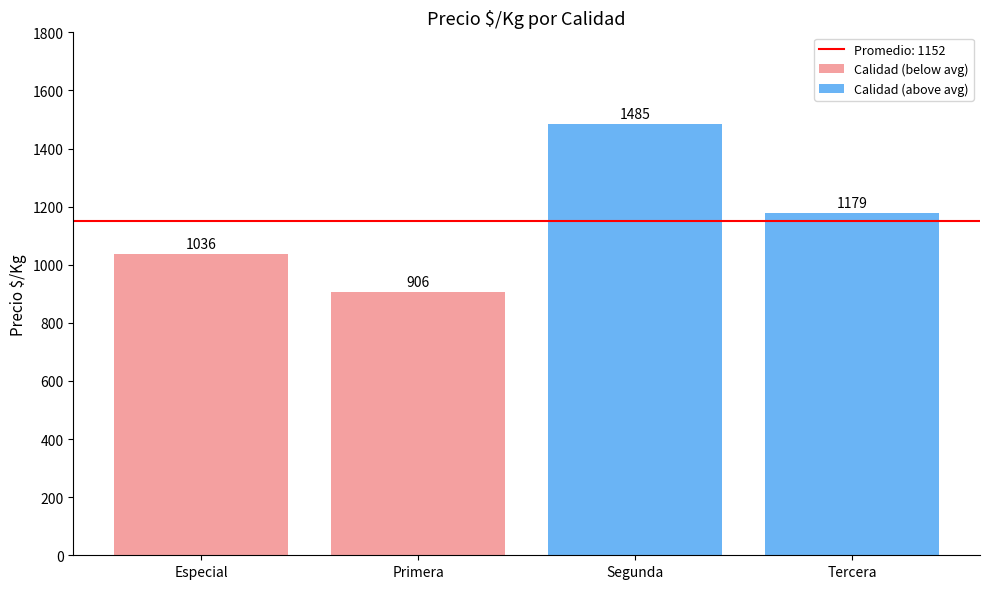

Which category has the lowest value across all series?

Primera